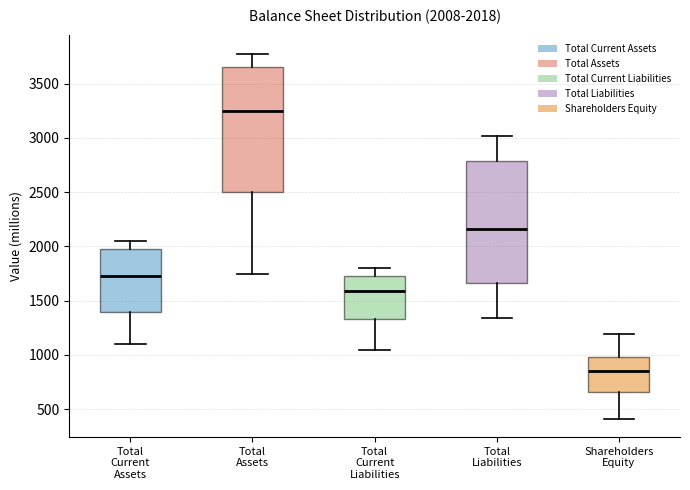

Which box has the highest median line?

Total Assets